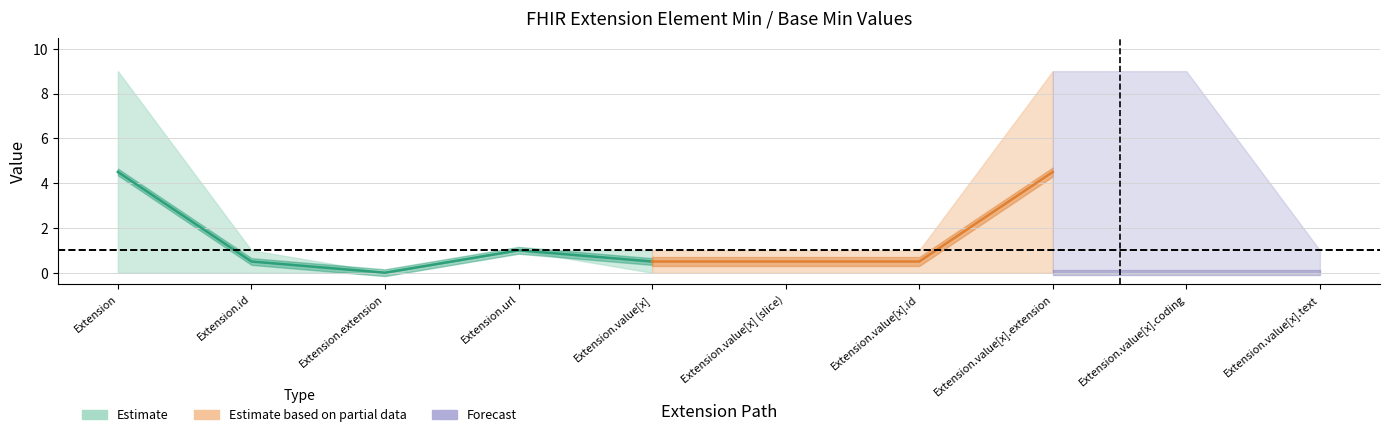

At which category does the chart reach its peak across all series?

Extension